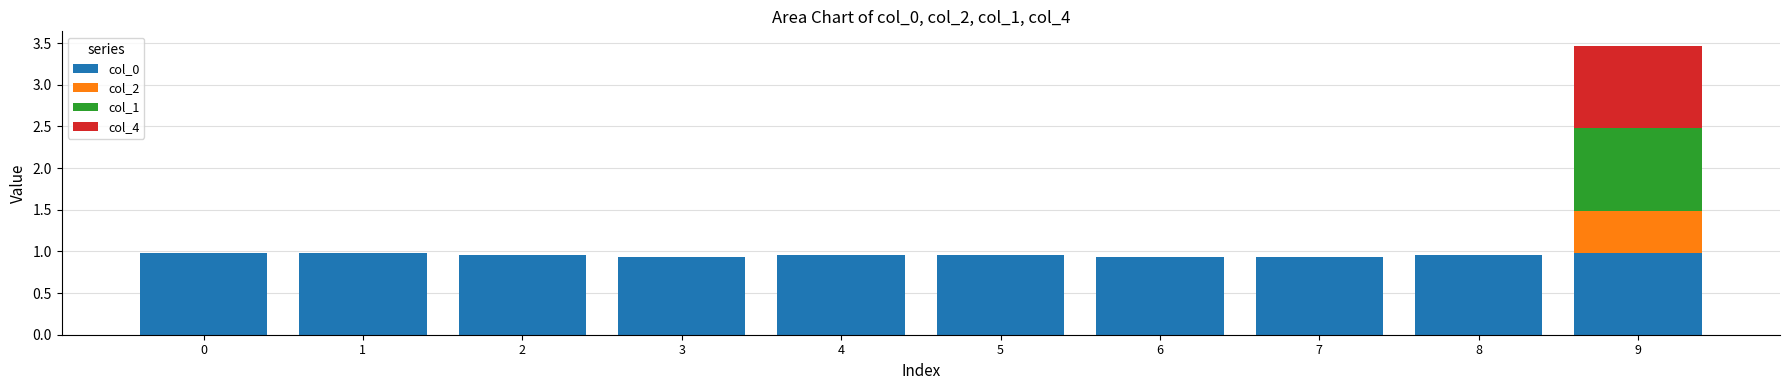

Are the bars horizontal?

No